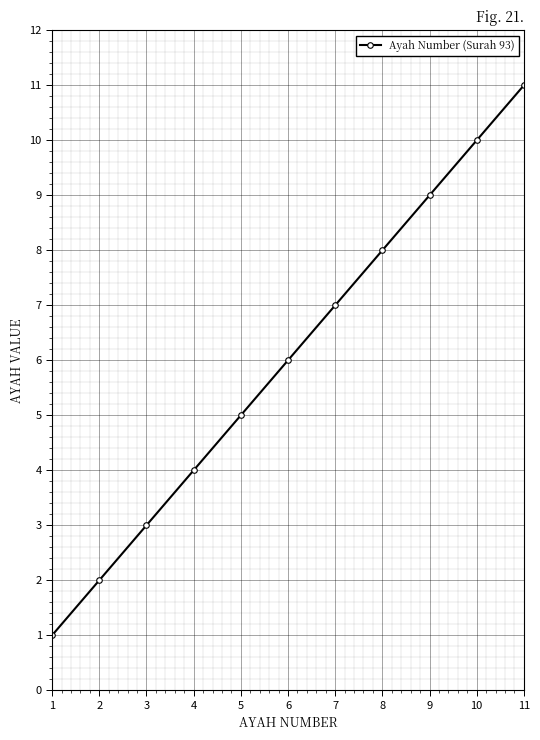

How many distinct data groups are displayed?

1